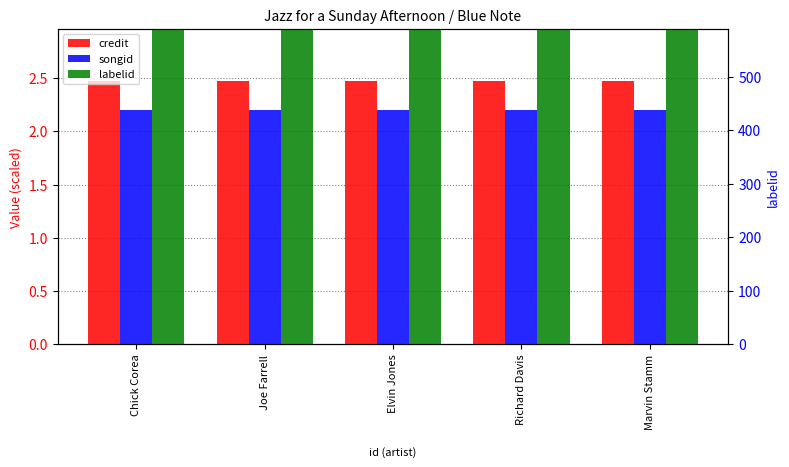

Is the value of songid at Chick Corea greater than the value of labelid at Elvin Jones?

No